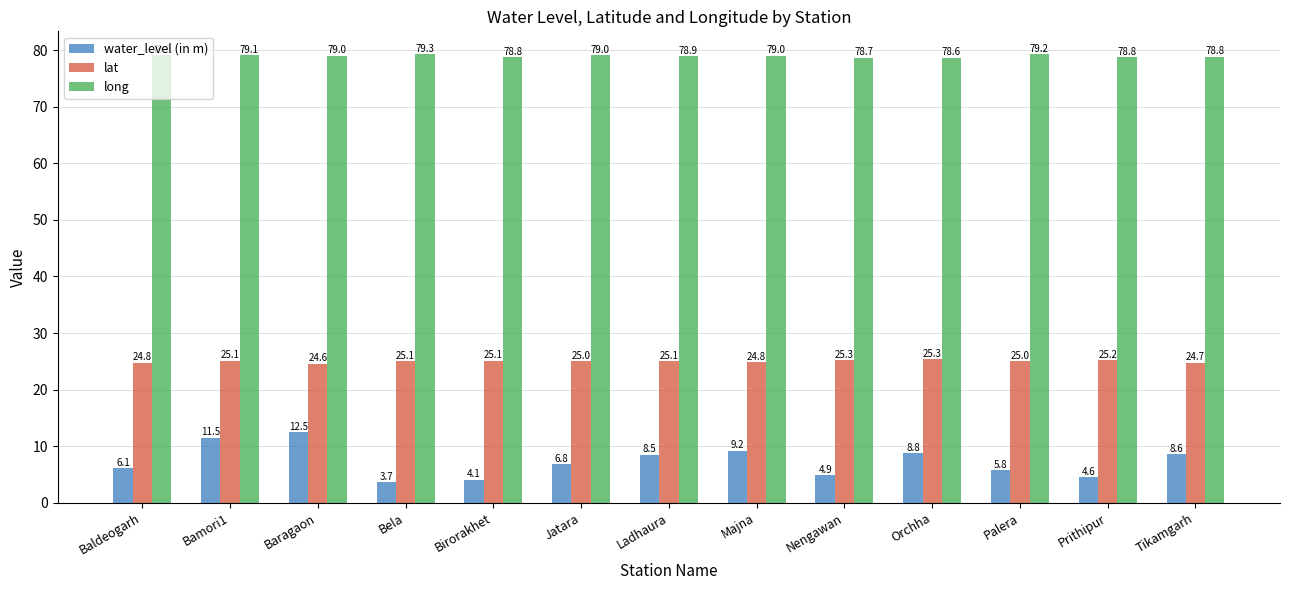

What position from the left is Baragaon?

3